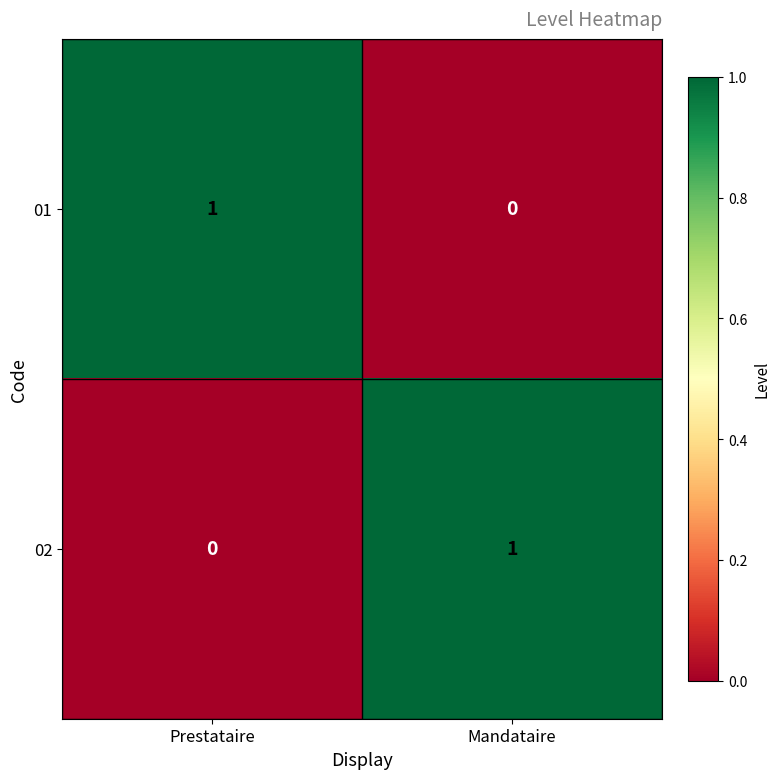

At which label is 02 closest to 0?

Prestataire